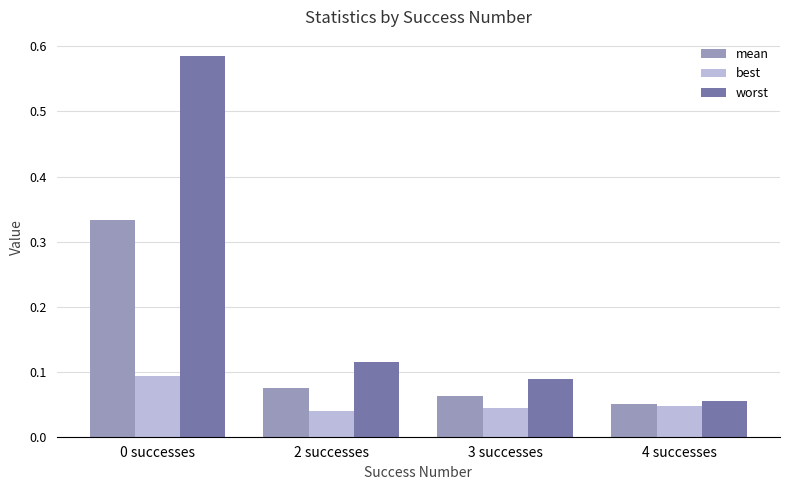

What is the difference between the maximum and minimum values in the worst series?

0.5